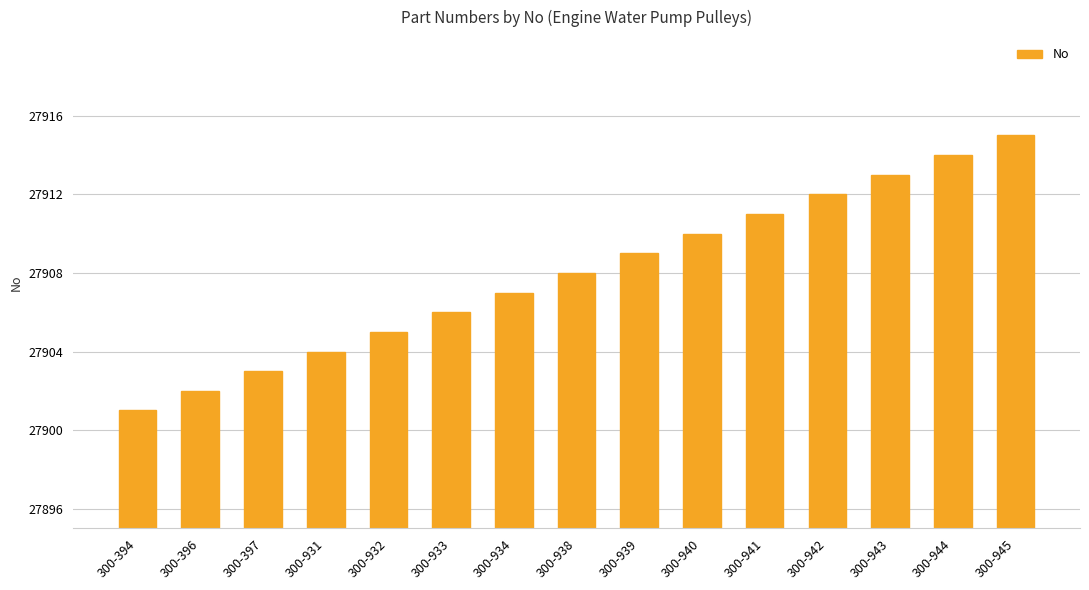

How many categories are shown in the chart?

15